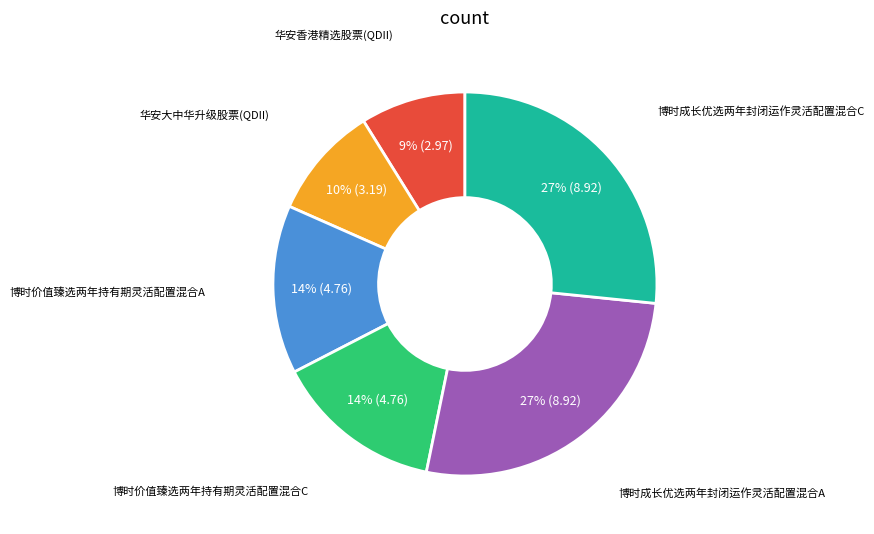

Does any single category account for the majority?

No